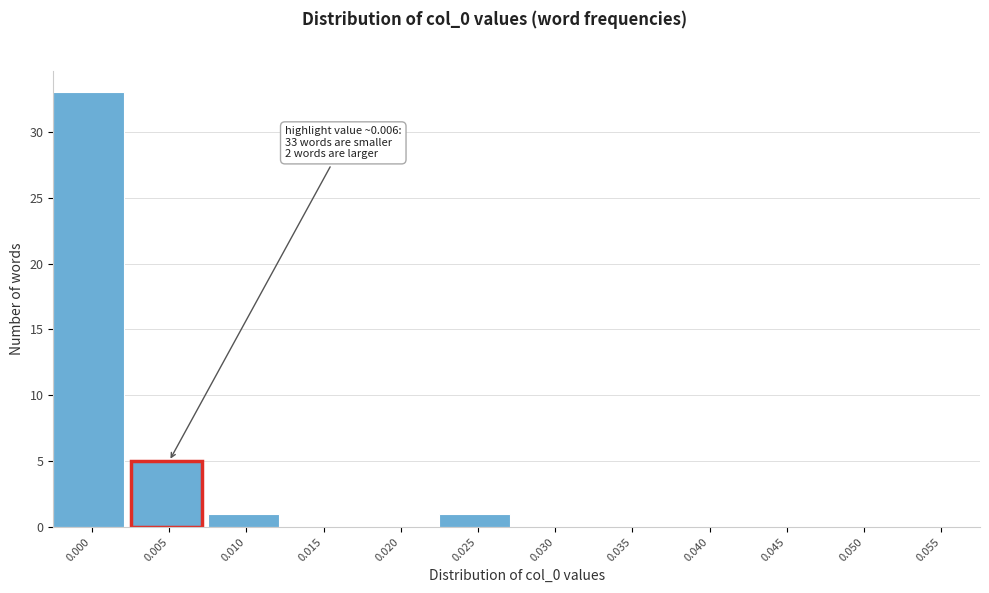

Reading left to right, what are all the values shown in this chart?

0.000=33	0.005=5	0.010=1	0.015=0	0.020=0	0.025=1	0.030=0	0.035=0	0.040=0	0.045=0	0.050=0	0.055=0